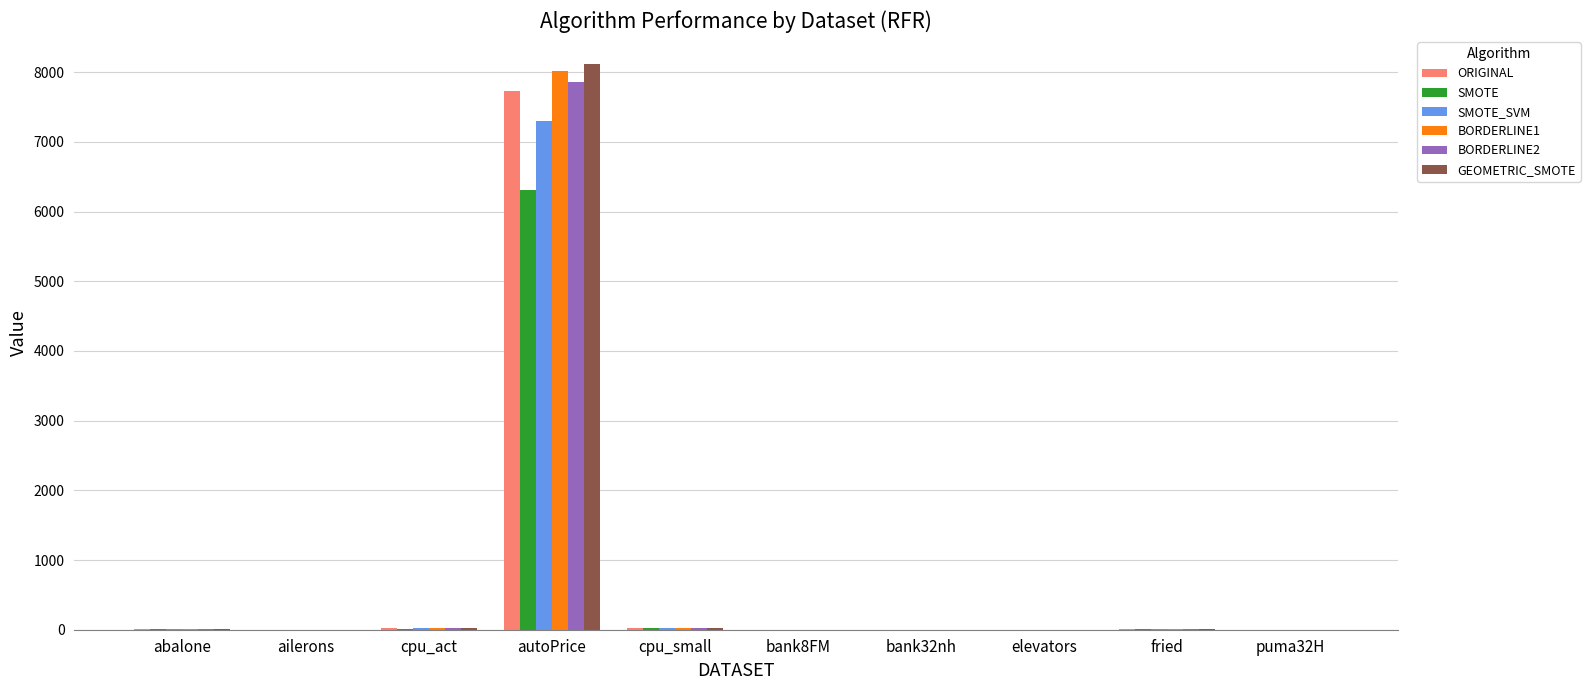

Is it true that BORDERLINE1 equals 12030.1 at autoPrice?

False